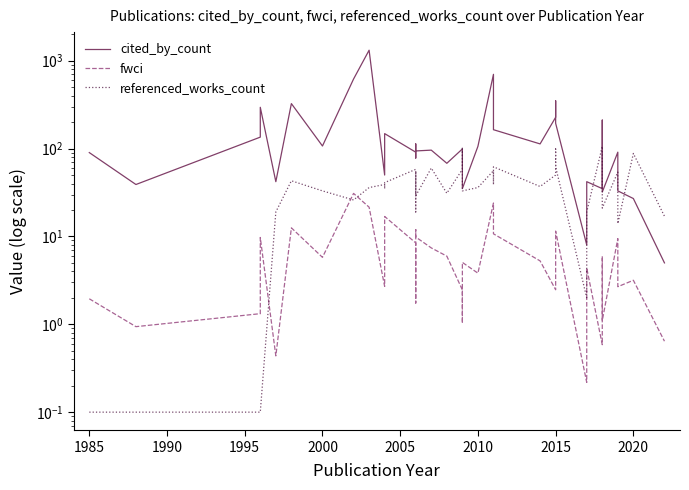

How many series are shown in this chart?

3